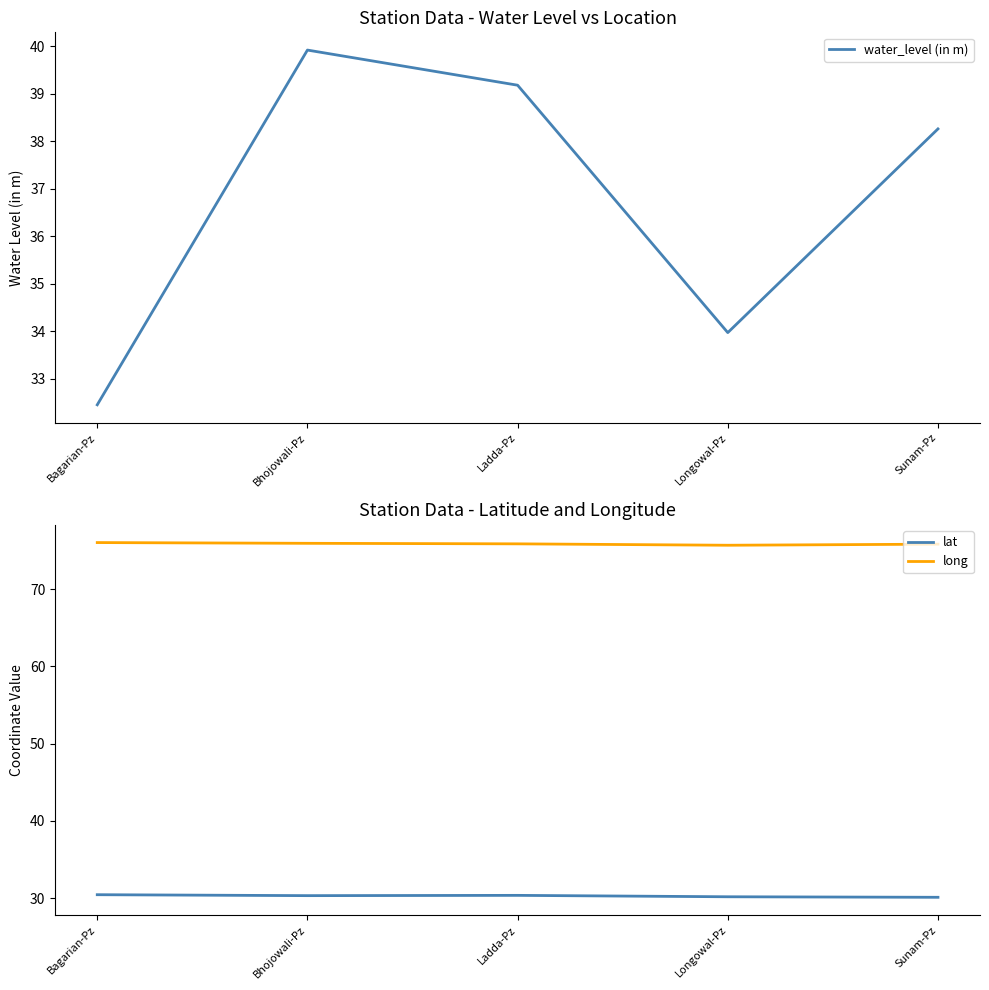

Which series has the widest spread of values?

water_level (in m)